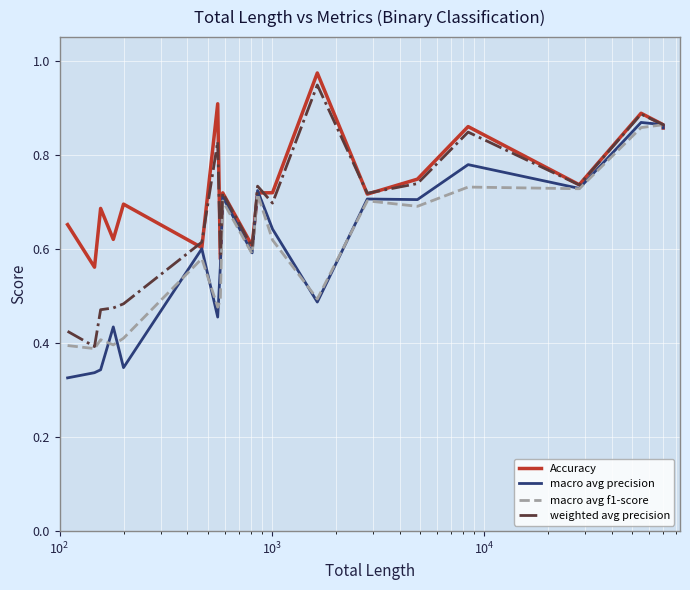

The value of macro avg f1-score at 11 is 0.4. True or false?

False